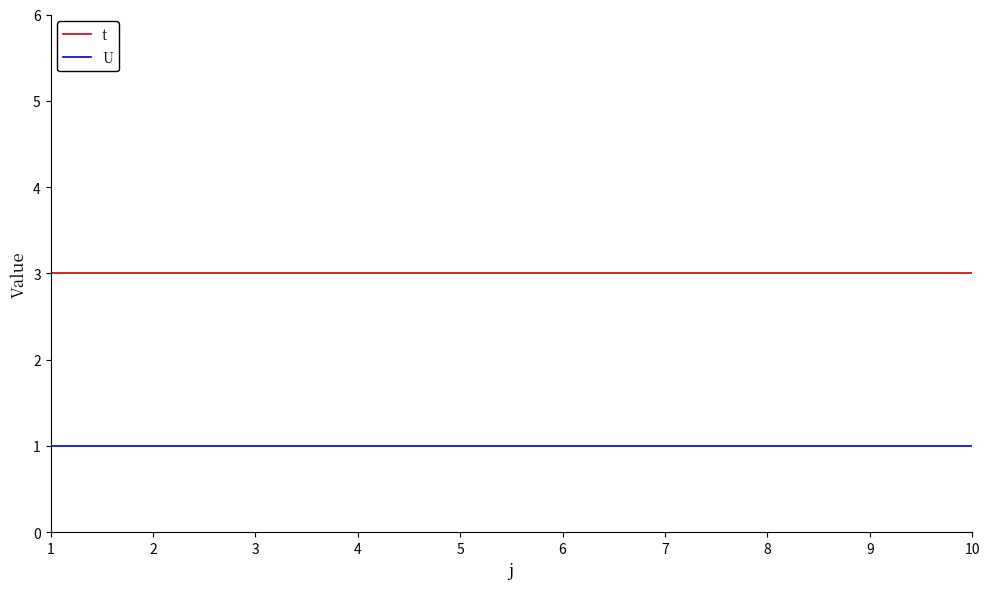

Reading right to left, what are all the values shown in this chart?

t: 10=3	9=3	8=3	7=3	6=3	5=3	4=3	3=3	2=3	1=3
U: 10=1	9=1	8=1	7=1	6=1	5=1	4=1	3=1	2=1	1=1